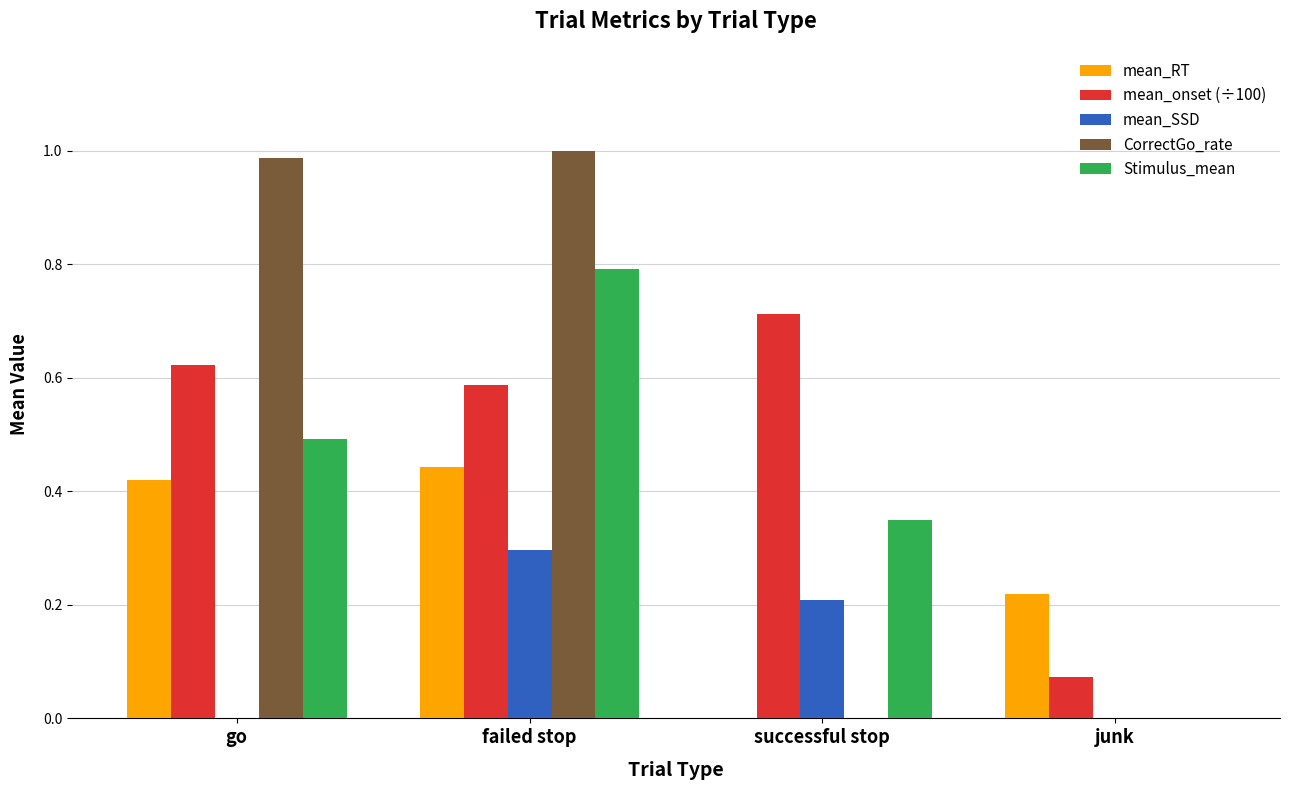

Which series changed the most between go and failed stop?

Stimulus_mean